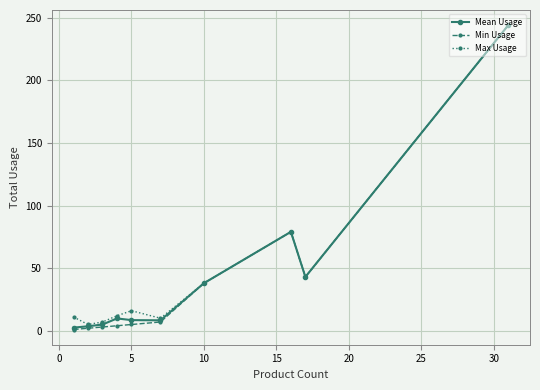

What is the value of the Mean Usage point at the 10th from the left?

244.0